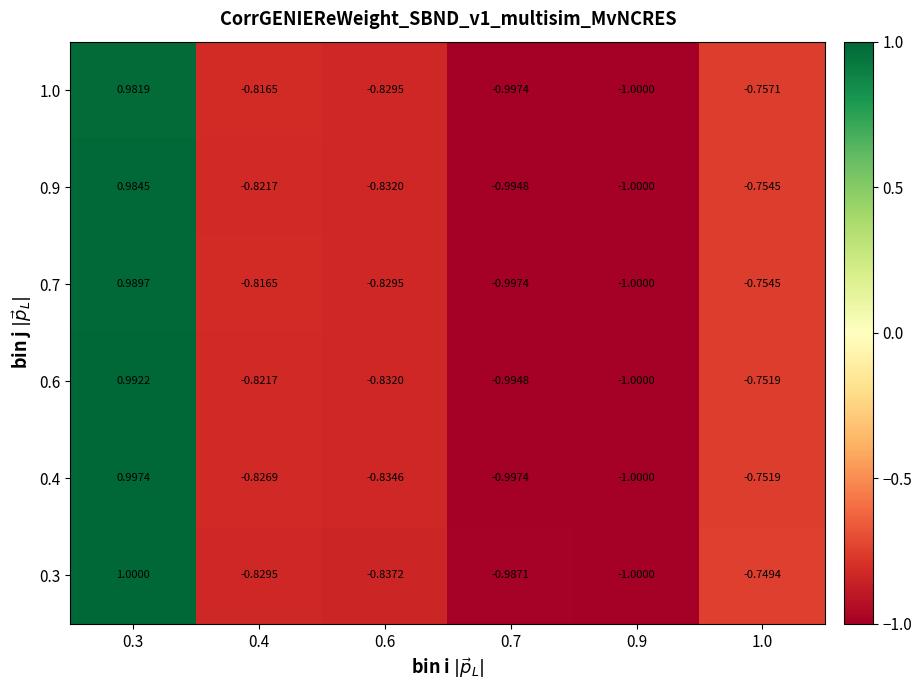

Is the value of 0.3 at 0.6 greater than the value of 0.9 at 0.6?

No